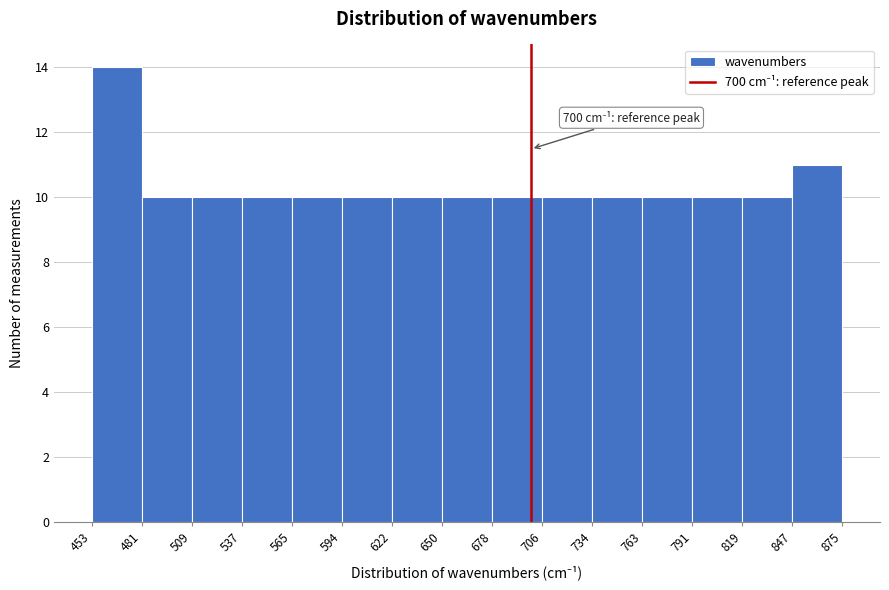

Over which range of the x-axis is the bar tallest?

453 to 481